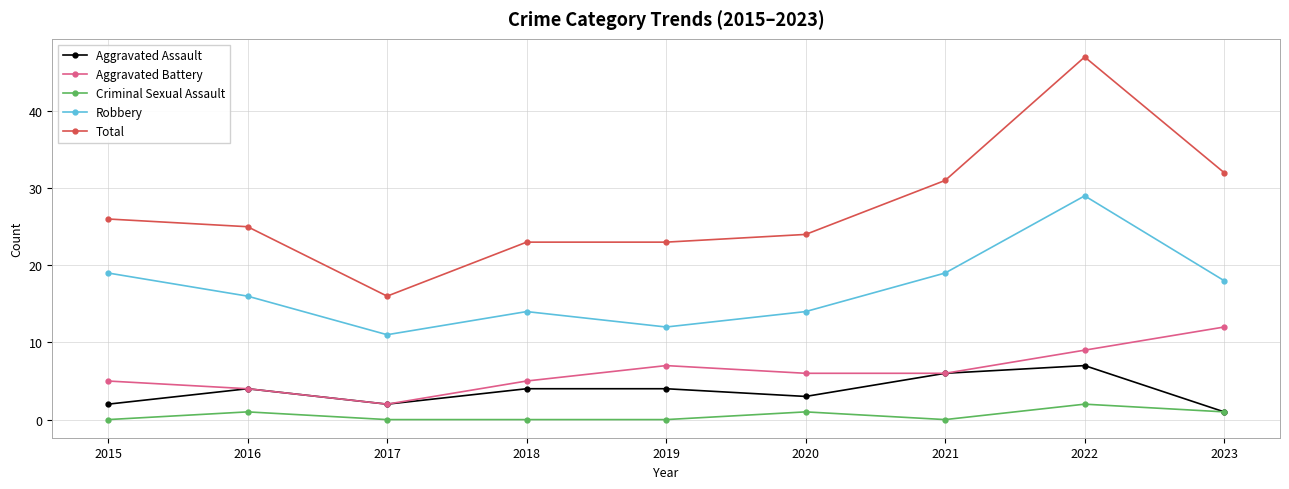

Reading right to left, extract all data points from this chart.

Aggravated Assault: 1	7	6	3	4	4	2	4	2
Aggravated Battery: 12	9	6	6	7	5	2	4	5
Criminal Sexual Assault: 1	2	0	1	0	0	0	1	0
Robbery: 18	29	19	14	12	14	11	16	19
Total: 32	47	31	24	23	23	16	25	26